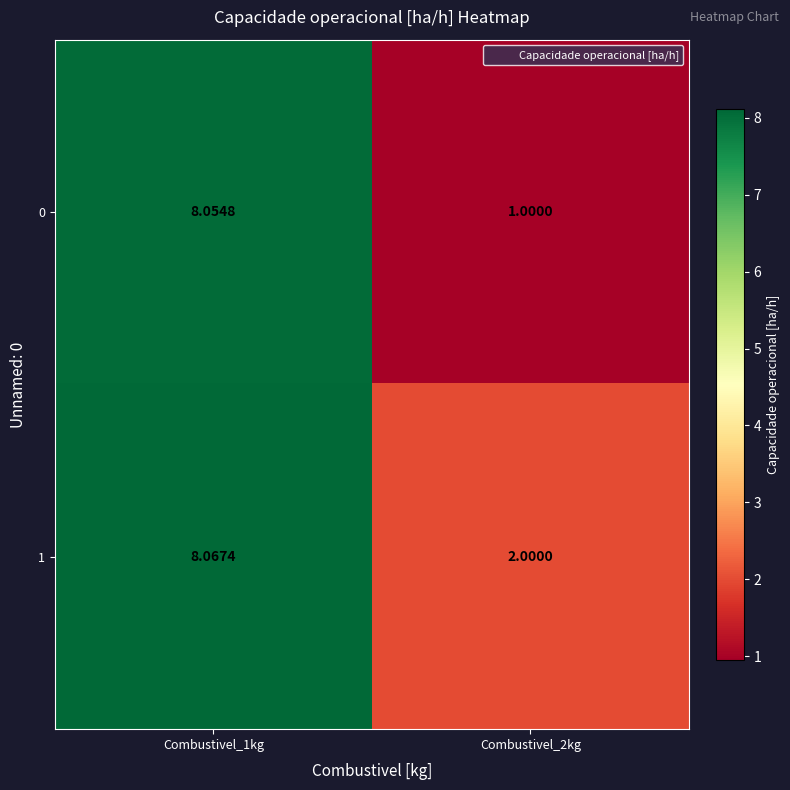

Is the value of 1 at Combustivel_2kg greater than the value of 0 at Combustivel_1kg?

No